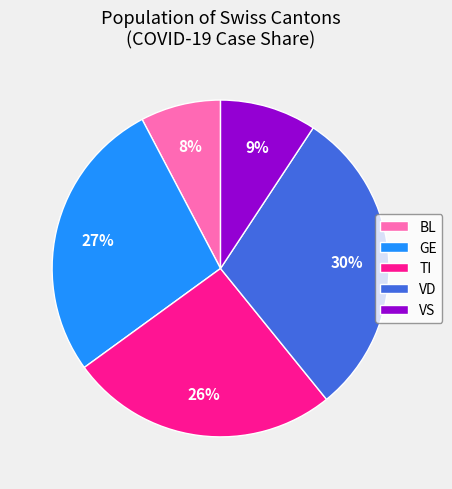

Is there any slice that represents more than half of the pie?

No